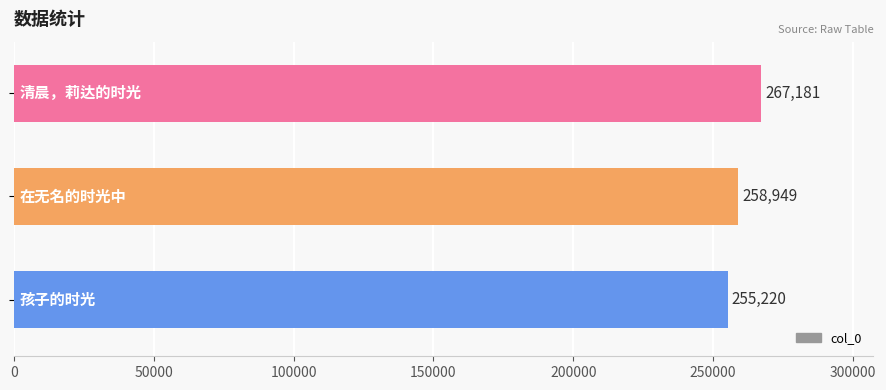

Count the values in the range 255220 to 267181.

3